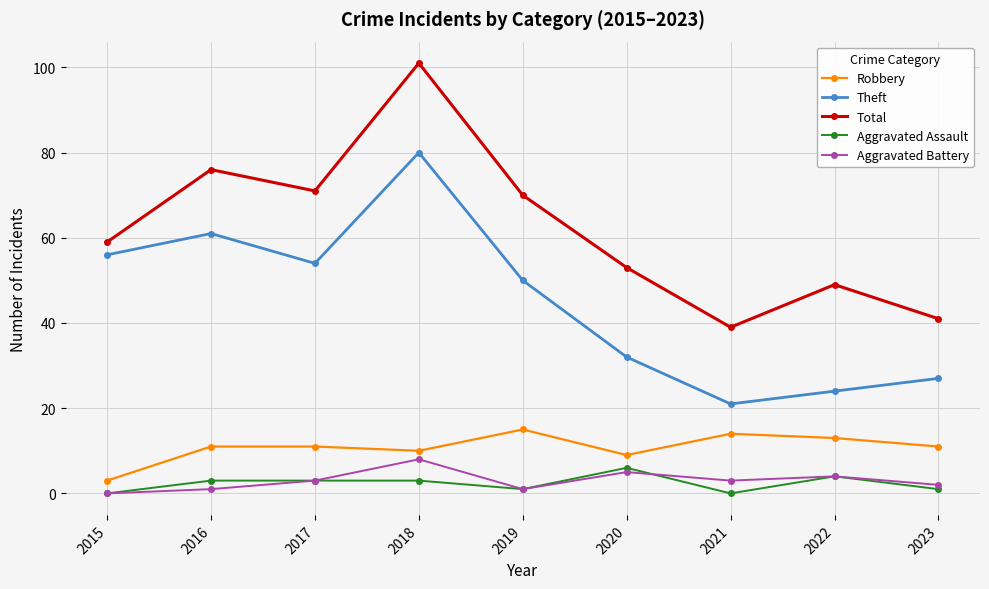

What is the value of the Theft point at the 3rd from the left?

54